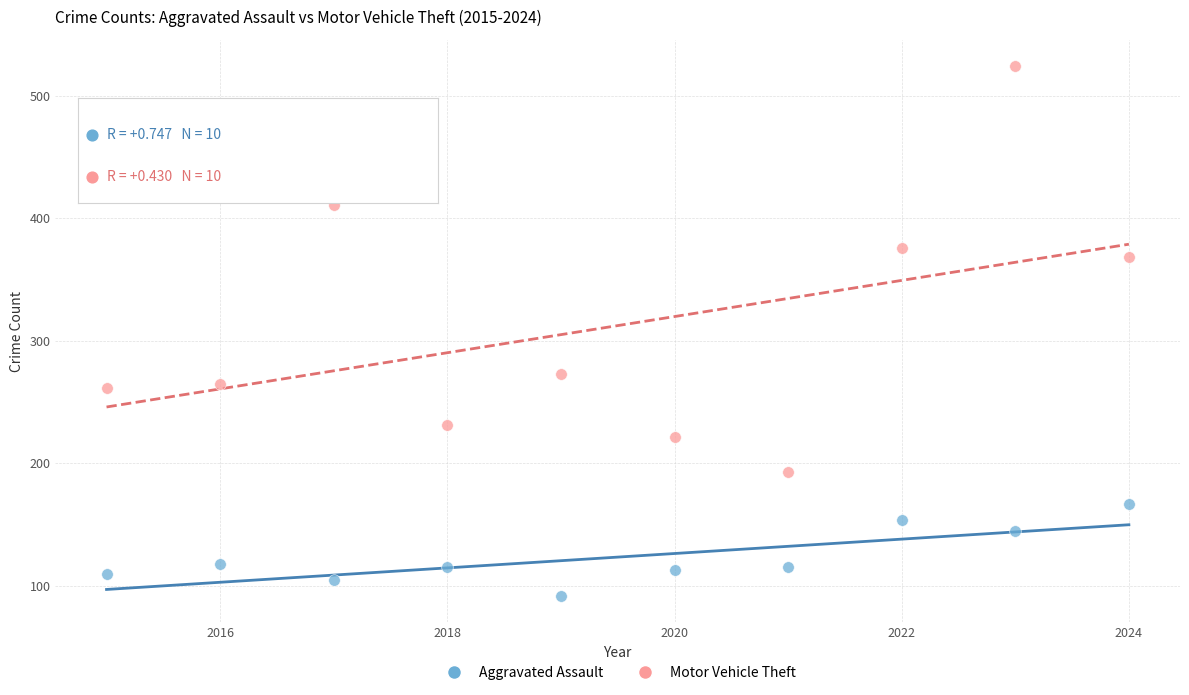

Which series contains the lowest Y value?

Aggravated Assault